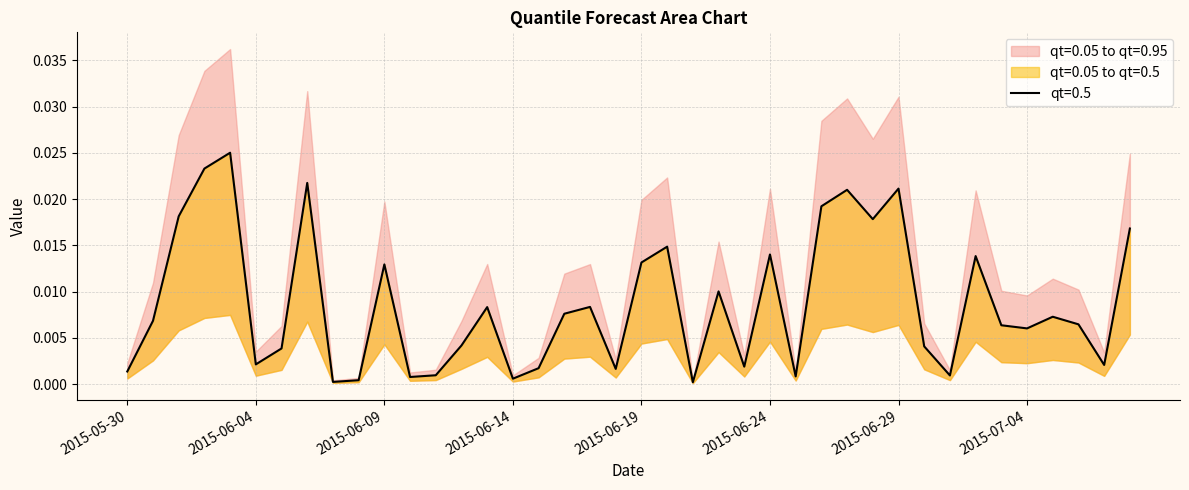

What is the label of the 24th point from the right?

2015-06-15